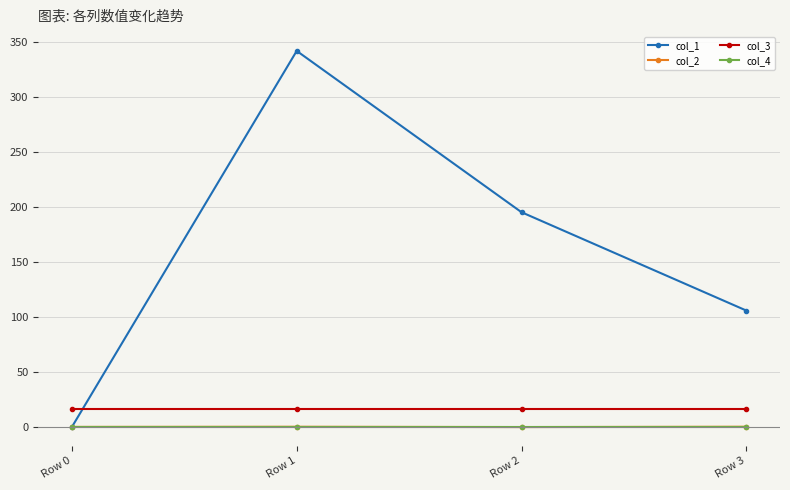

True or false: col_4 and col_3 intersect in this chart.

False